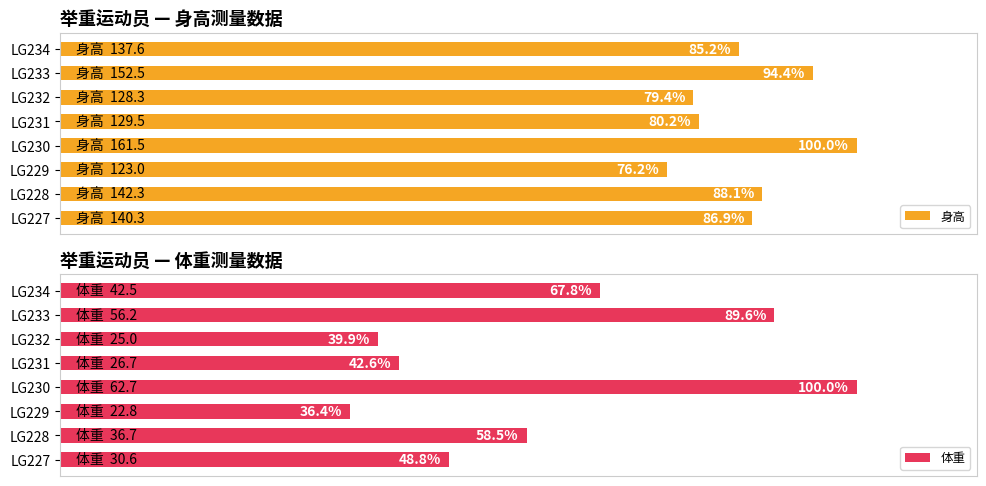

At which label is 身高 closest to 88?

LG228